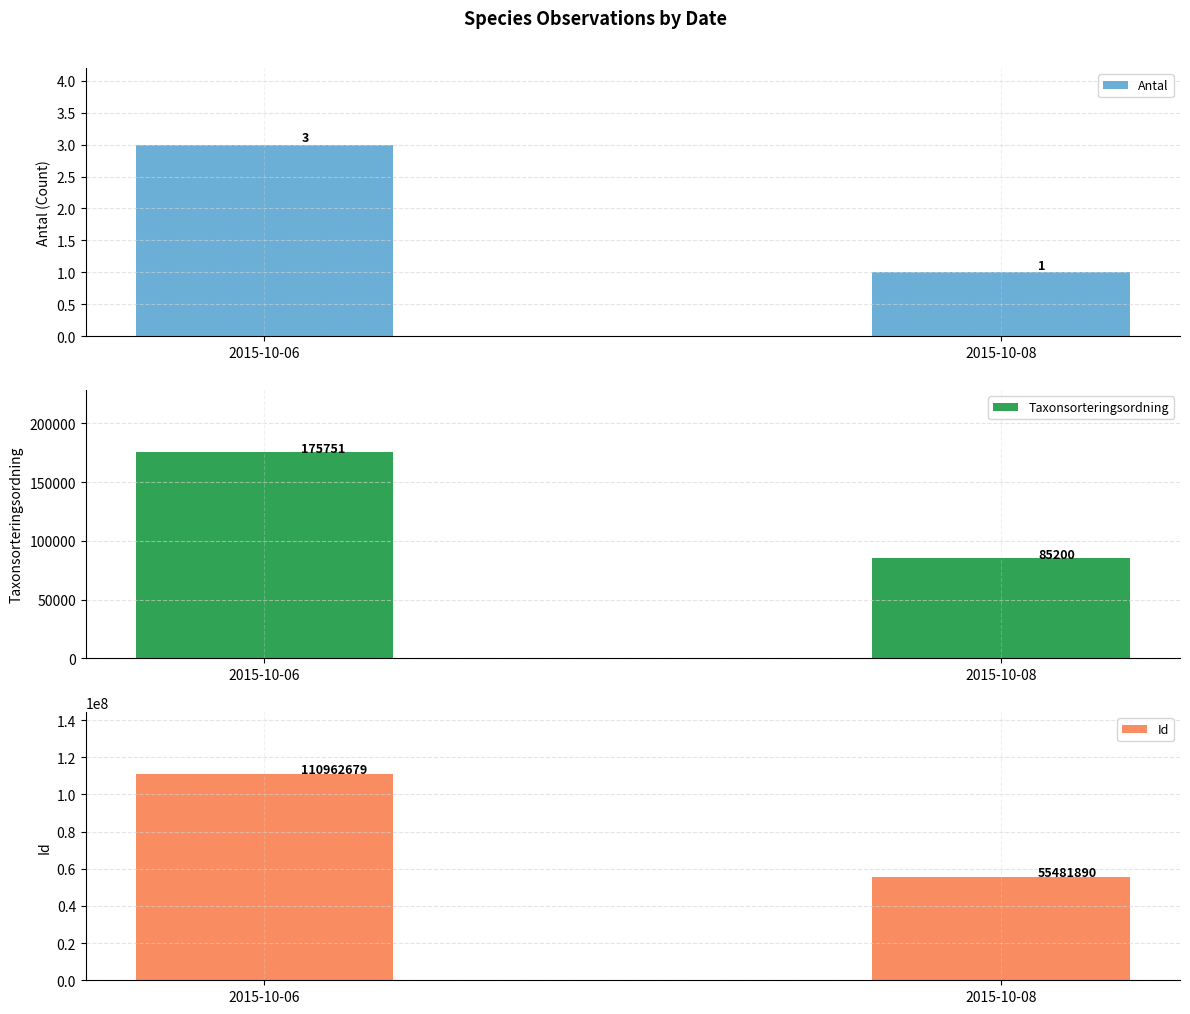

How many data points in Antal are less than 3?

1